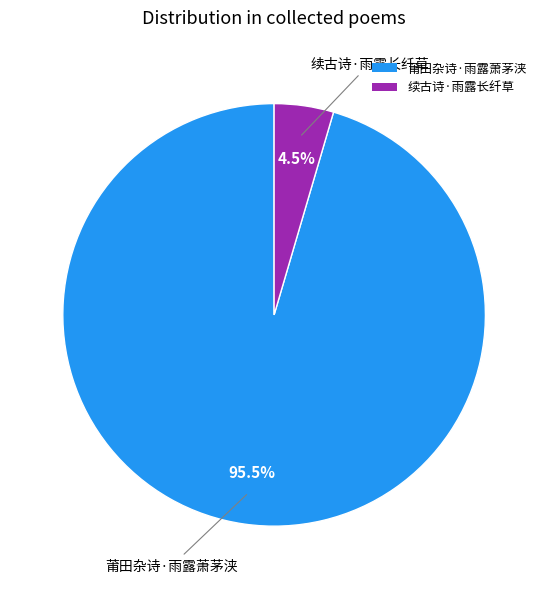

Is it true that 莆田杂诗·雨露萧茅浃 is 87% of the pie?

False